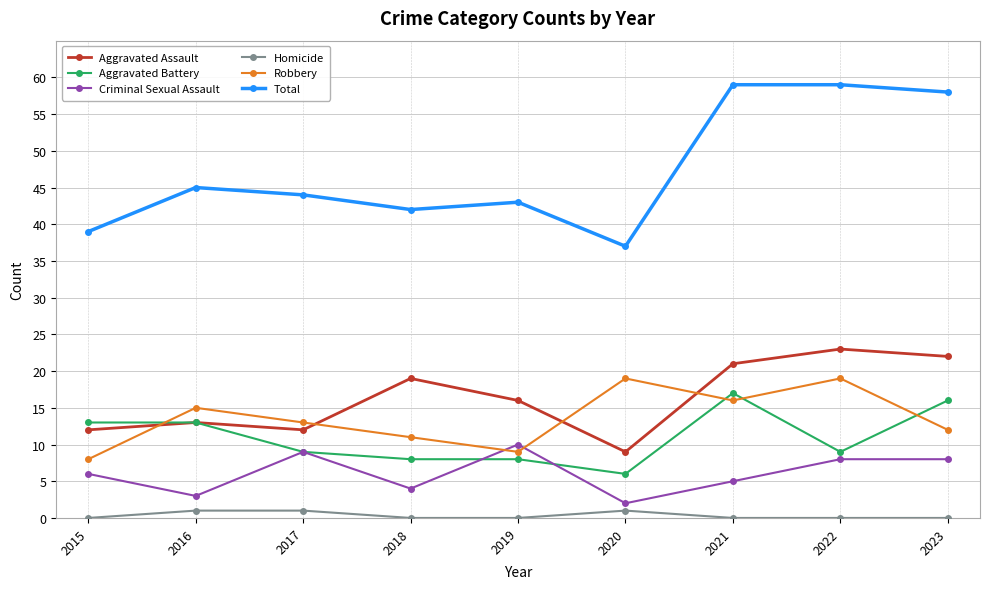

What is the maximum value shown in the chart?

59